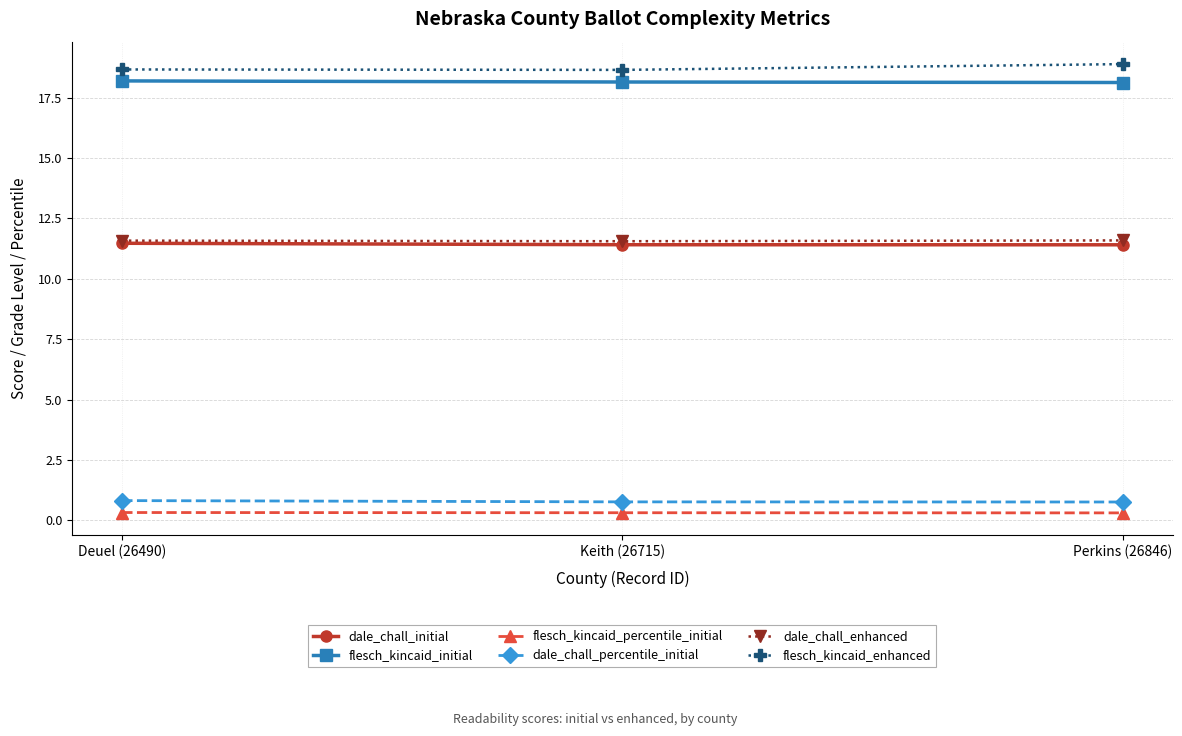

What is the label of the 1st point from the right?

Perkins (26846)